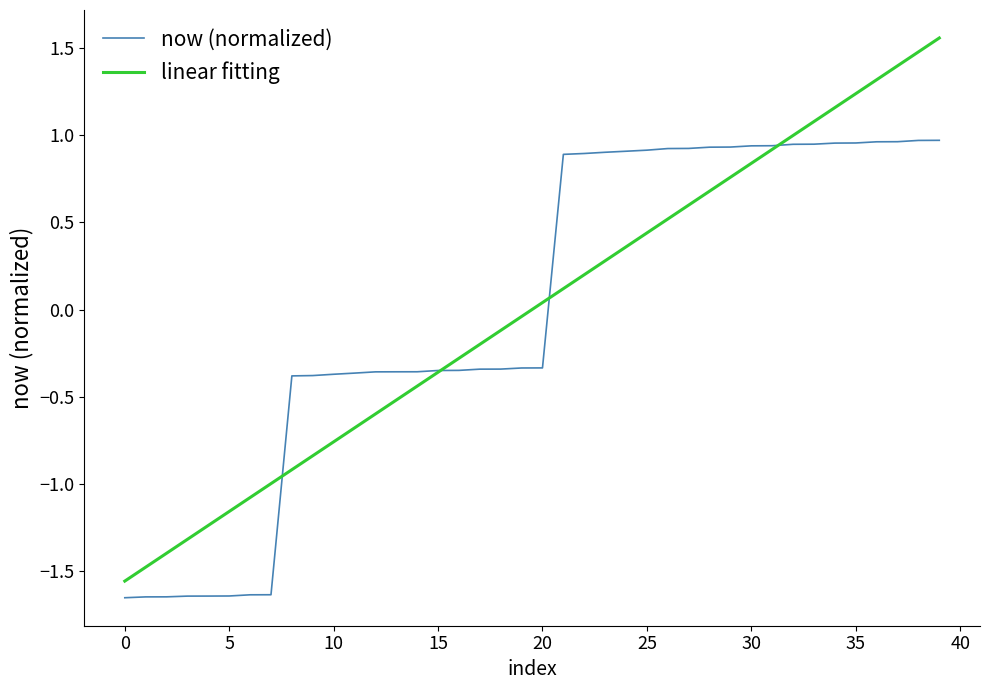

How many lines are shown in the chart?

2